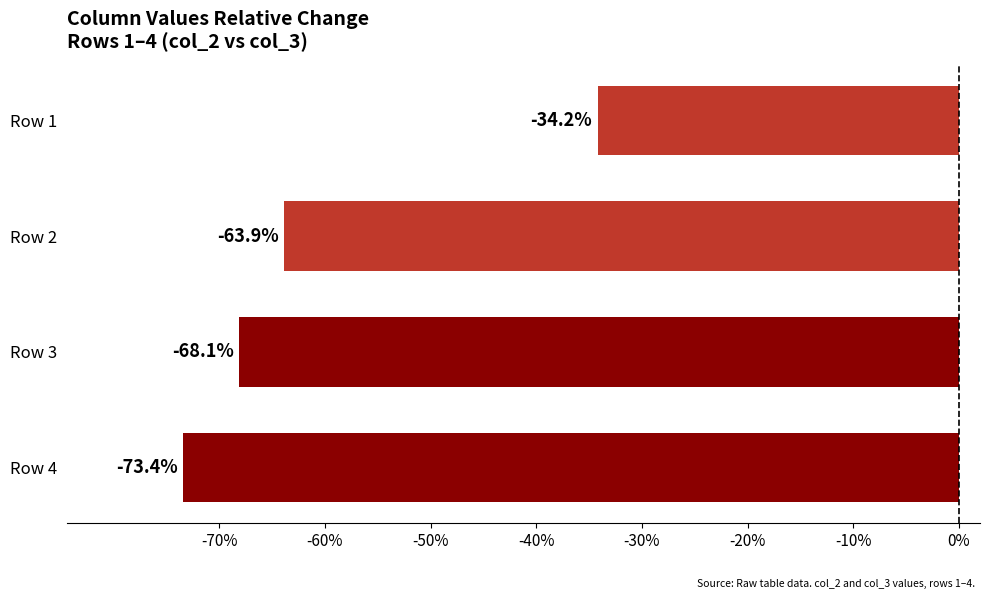

Which has a higher value, Row 3 or Row 1?

Row 1